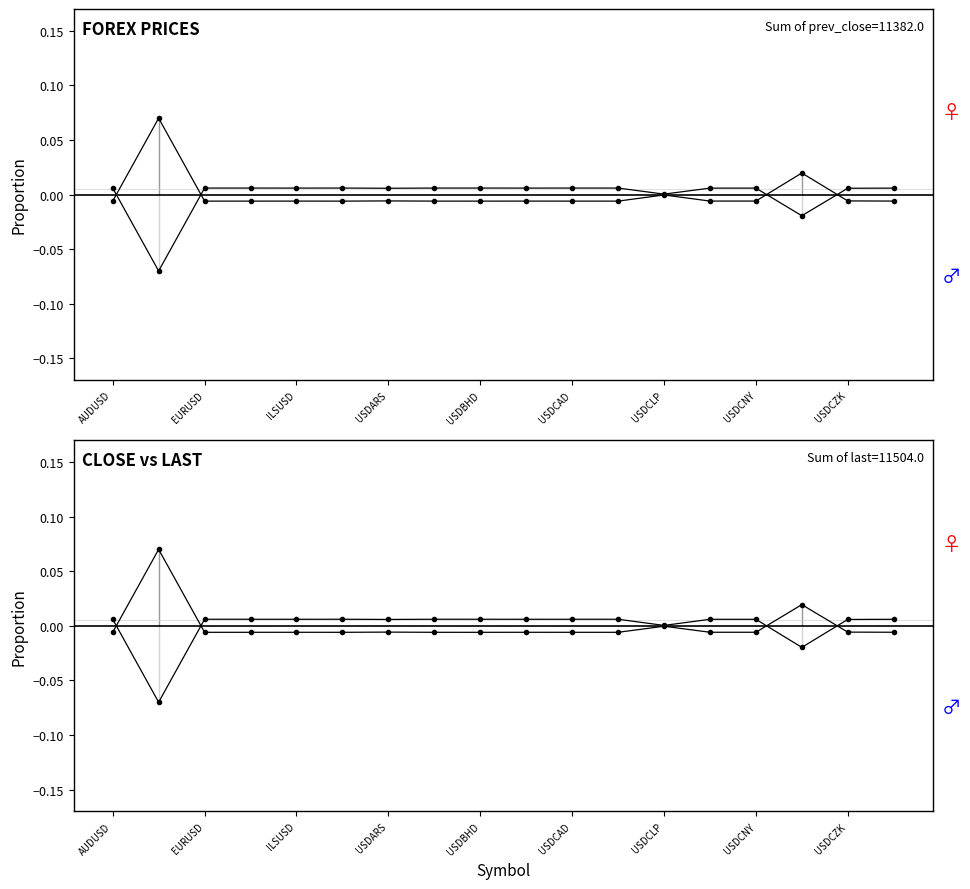

Reading left to right, extract all data points from this chart.

prev_day_close: -0.0	0.1	-0.0	-0.0	-0.0	-0.0	-0.0	-0.0	-0.0	-0.0	-0.0	-0.0	-0.0	-0.0	-0.0	0.0	-0.0	-0.0
last: 0.0	-0.1	0.0	0.0	0.0	0.0	0.0	0.0	0.0	0.0	0.0	0.0	0.0	0.0	0.0	-0.0	0.0	0.0